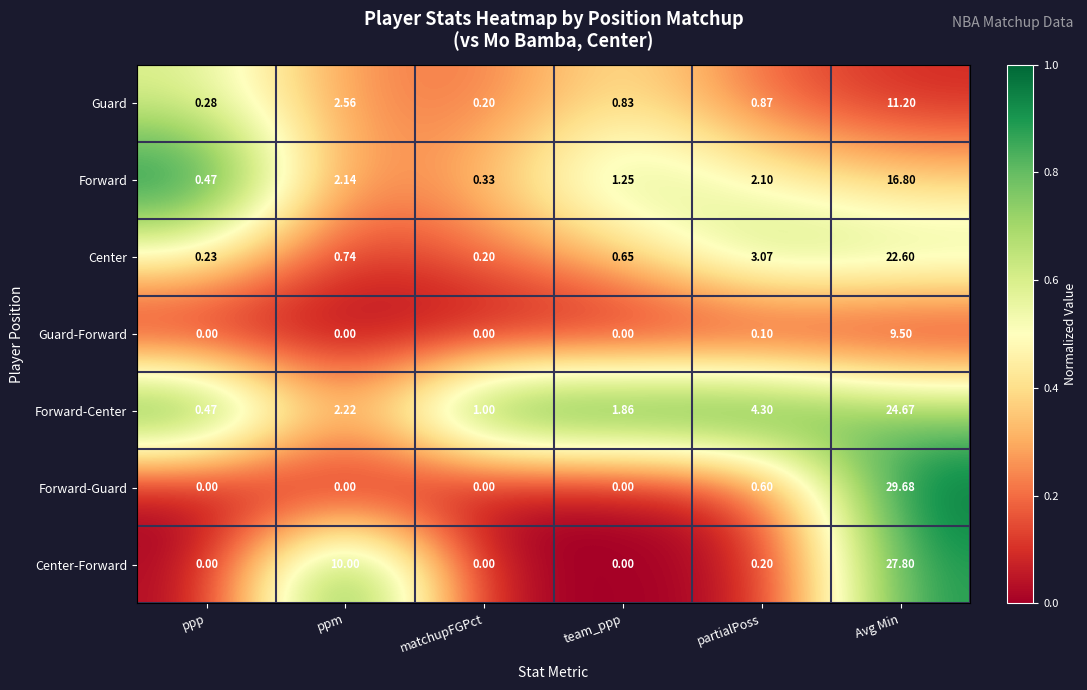

What is the total value across all series at partialPoss?

11.2